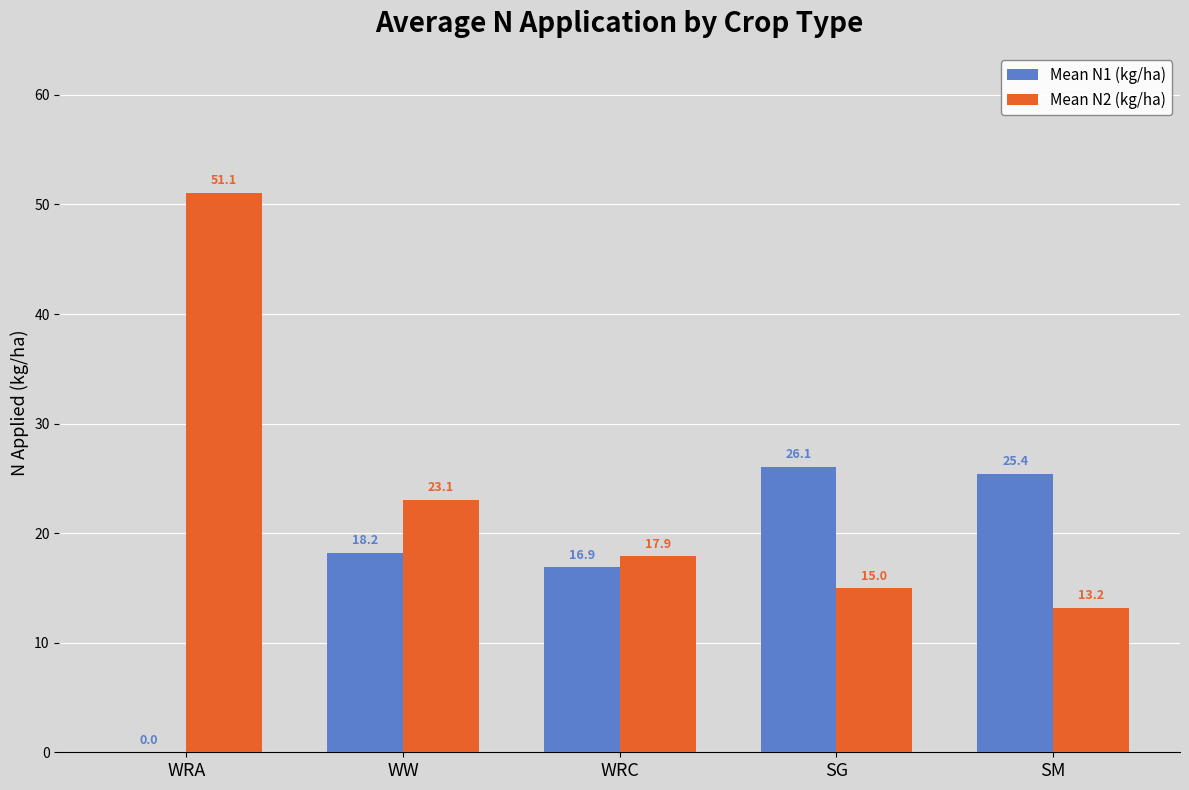

The value of Mean N1 (kg/ha) at SM is 25.4. True or false?

True